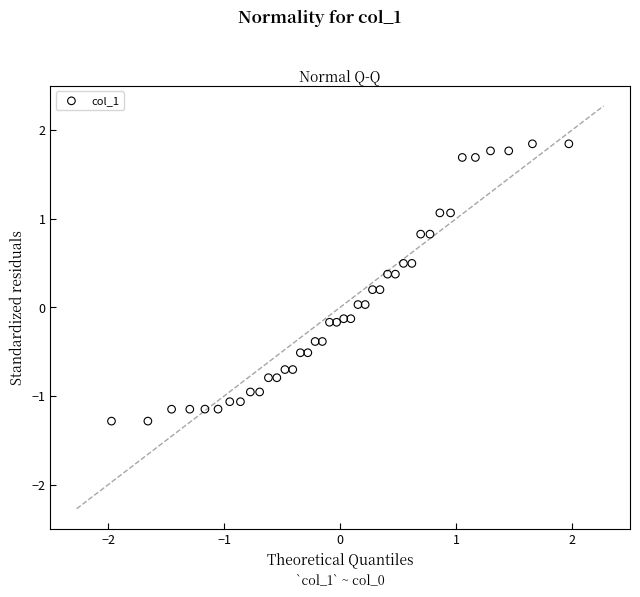

What is the range of X values (max minus min)?

3.9